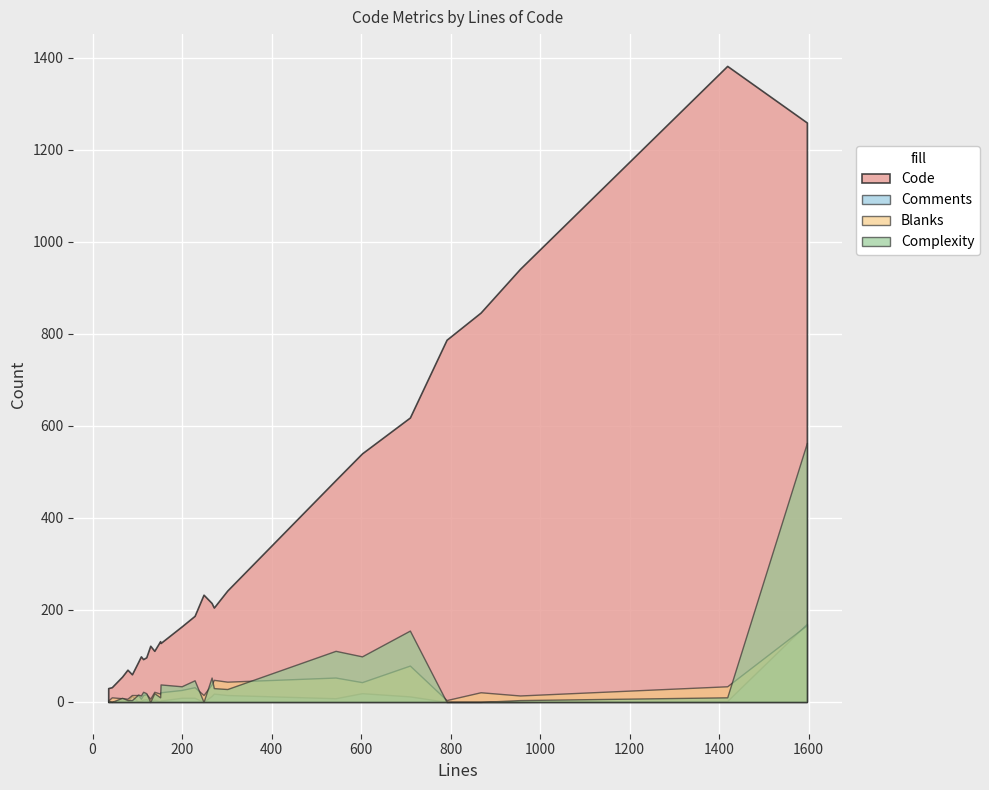

Count the number of categories in the chart.

27